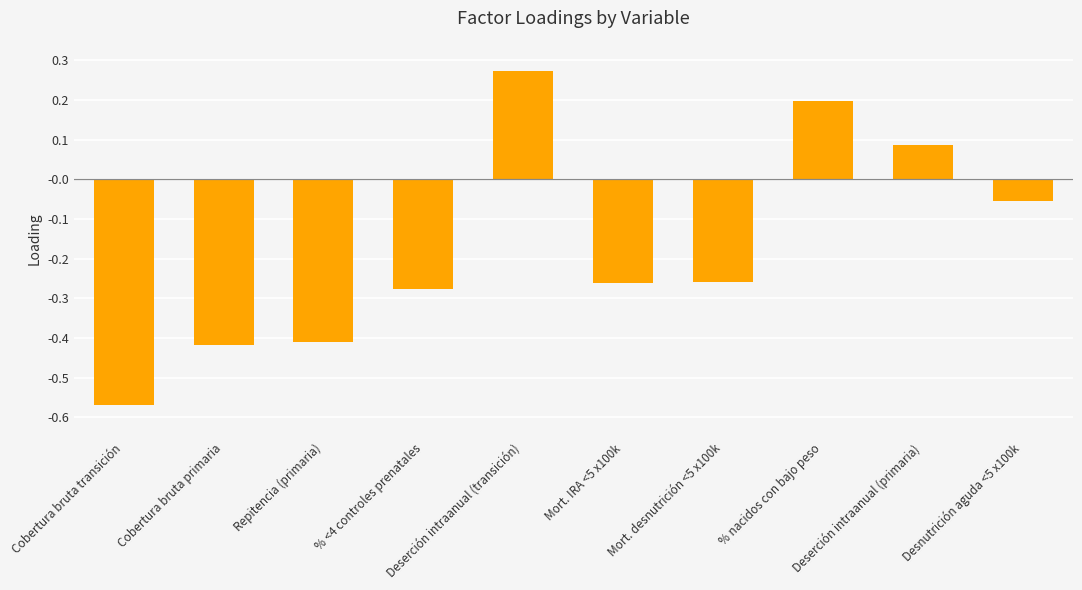

What is the label of the 9th bar from the right?

Cobertura bruta primaria